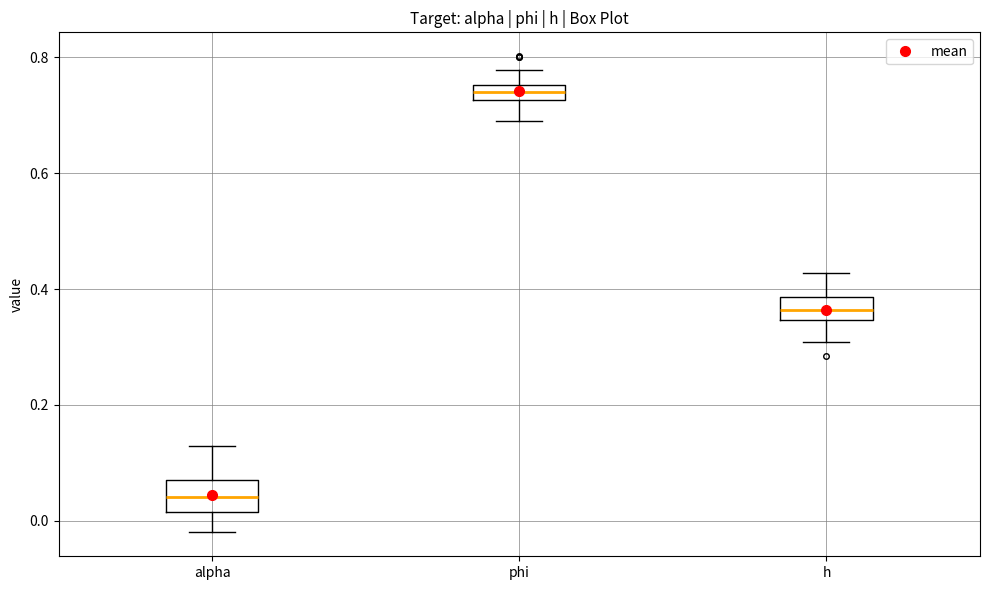

Which box has the highest median line?

phi